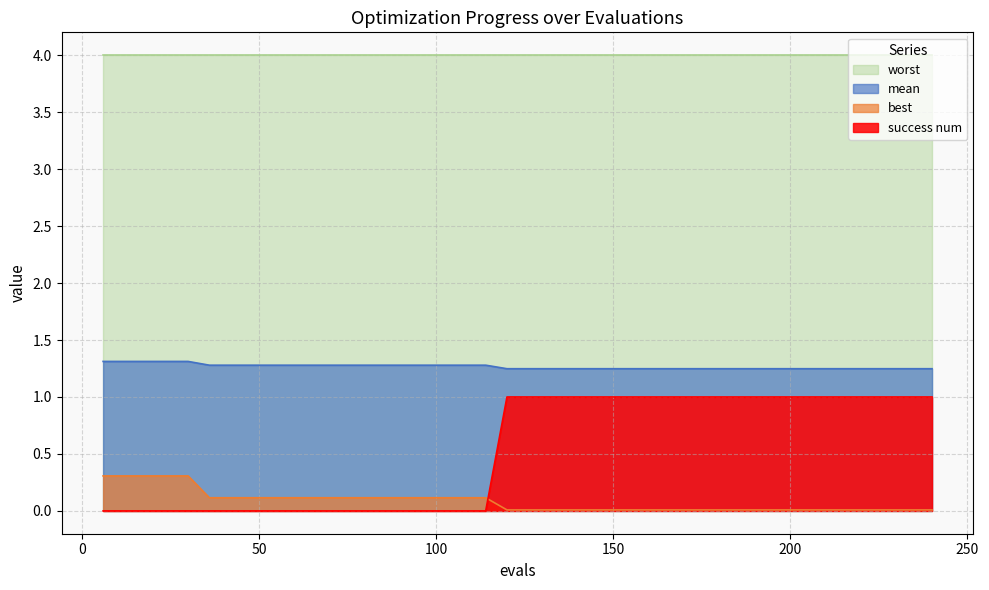

How many lines are shown in the chart?

4